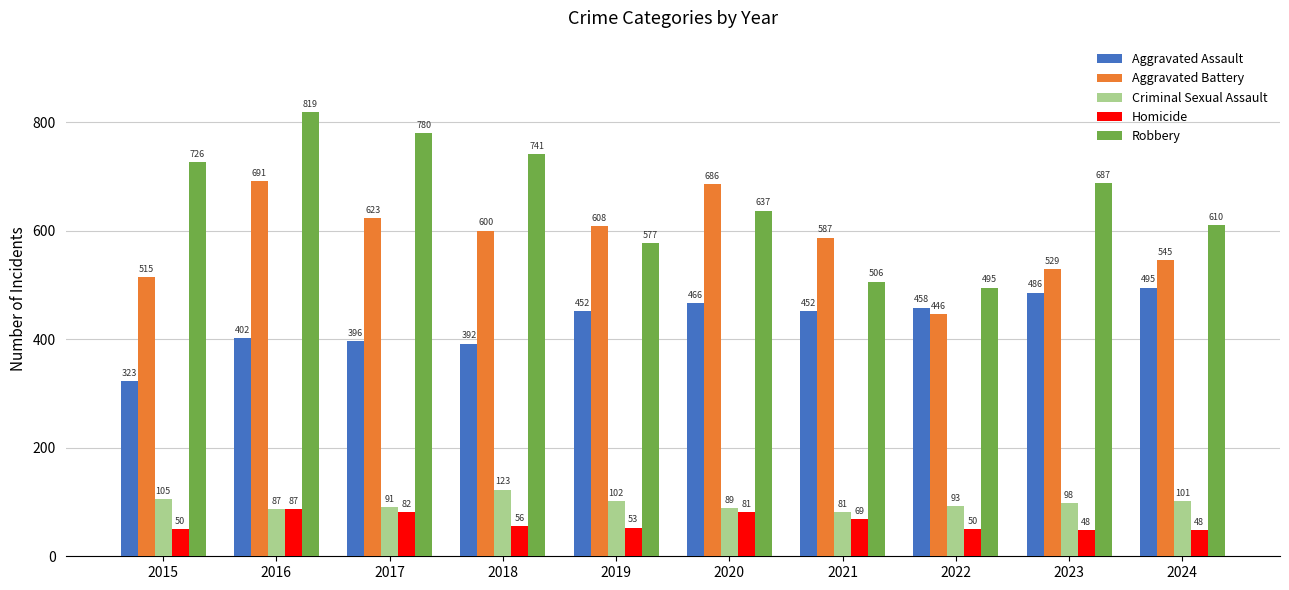

How many bars are there in each group?

5